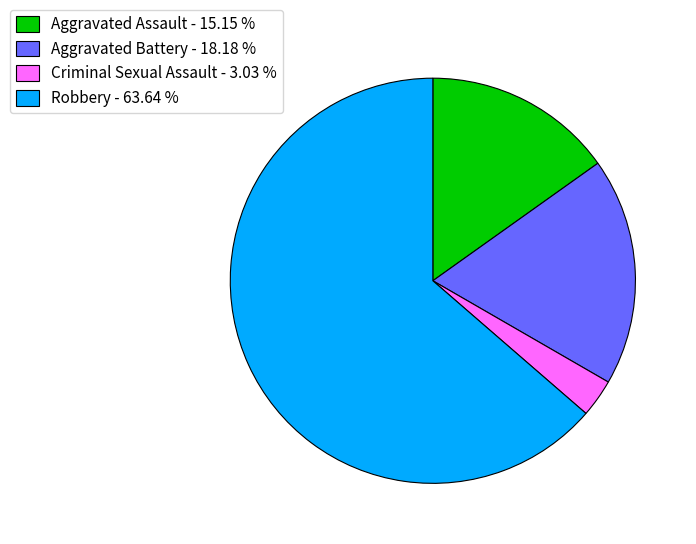

Does any single category account for the majority?

Yes